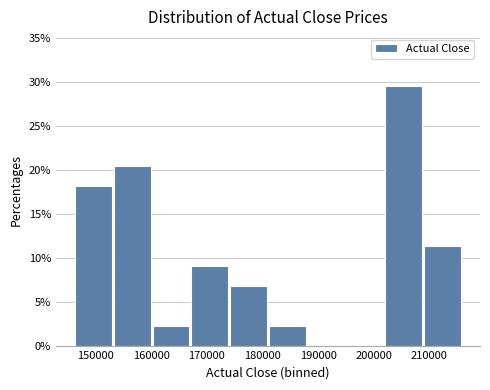

Reading left to right, list every bar in this chart as the range it spans on the x-axis followed by its height. Neither the bar edges nor the heights are printed on the chart, so give them approximately, as read against the axes.

146000 to 153000: 18.0
153000 to 160000: 20.5
160000 to 167000: 2.5
167000 to 174000: 9.0
174000 to 181000: 7.0
181000 to 188000: 2.5
188000 to 195000: 0
195000 to 202000: 0
202000 to 209000: 29.5
209000 to 216000: 11.5